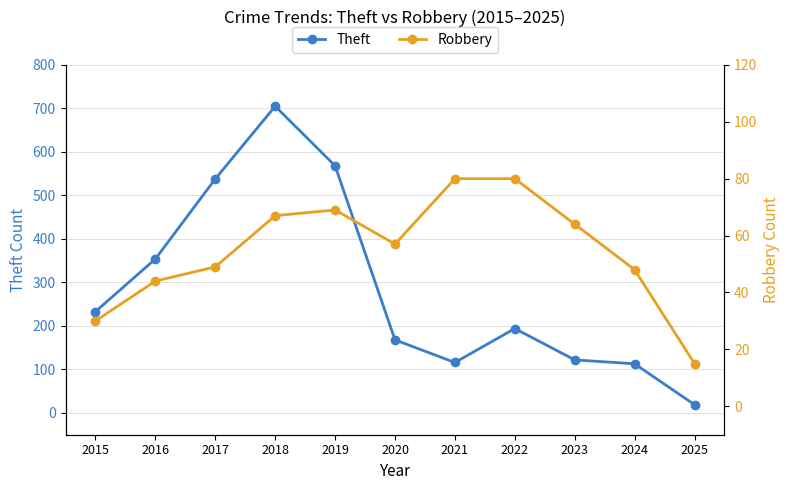

At which label does Theft reach its peak?

2018